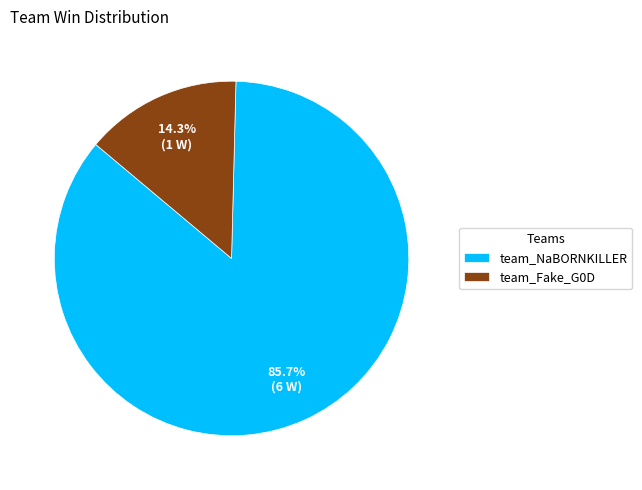

Rank the categories by value from lowest to highest.

team_Fake_G0D, team_NaBORNKILLER